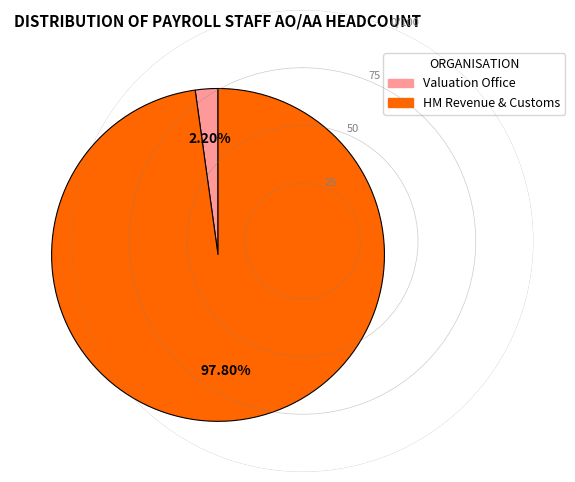

To the nearest percent, what percentage of the pie is Valuation Office?

2%